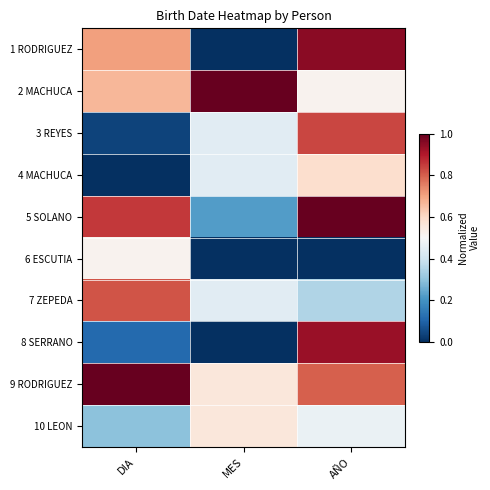

At AÑO, list the series in order from smallest to largest.

6 ESCUTIA, 7 ZEPEDA, 10 LEON, 2 MACHUCA, 4 MACHUCA, 9 RODRIGUEZ, 3 REYES, 8 SERRANO, 1 RODRIGUEZ, 5 SOLANO